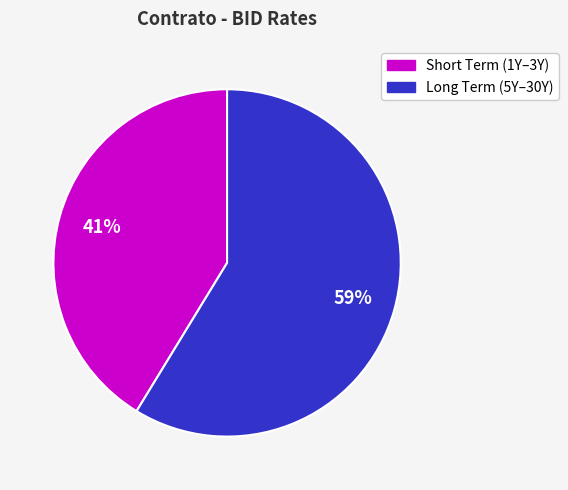

To the nearest percent, what is the average slice percentage?

50%